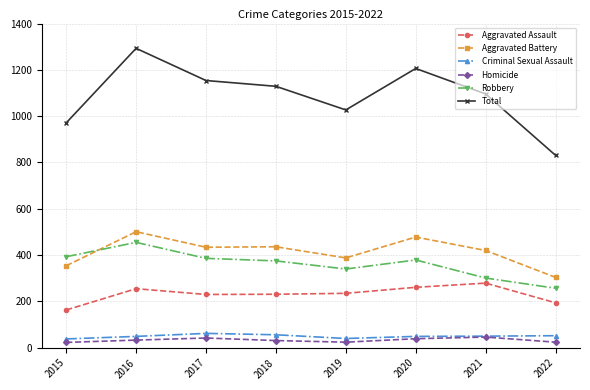

What are all the series names shown in the legend?

Aggravated Assault, Aggravated Battery, Criminal Sexual Assault, Homicide, Robbery, Total